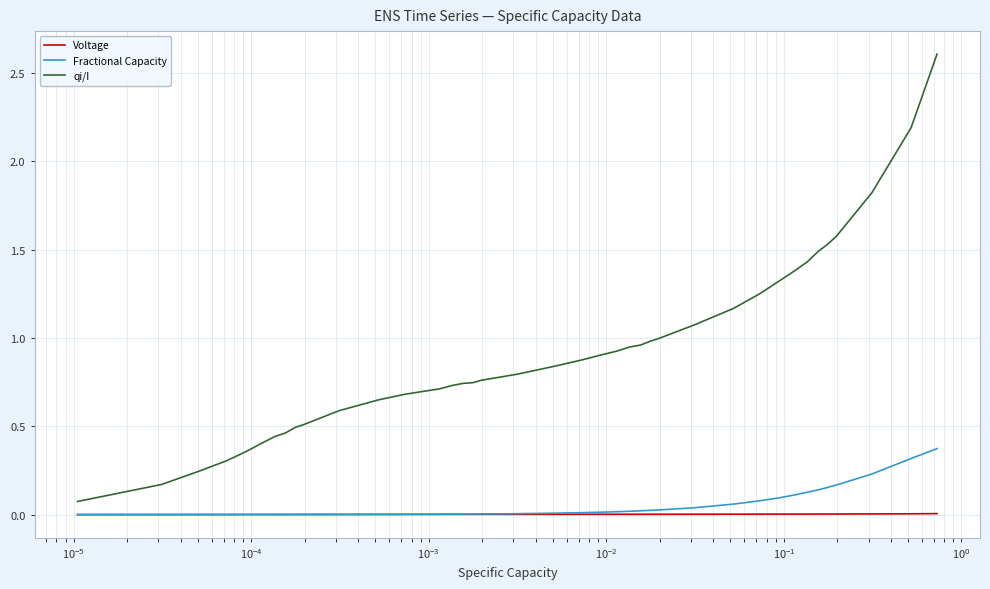

Rank the series by their maximum value, from lowest to highest.

Voltage, Fractional Capacity, qi/I